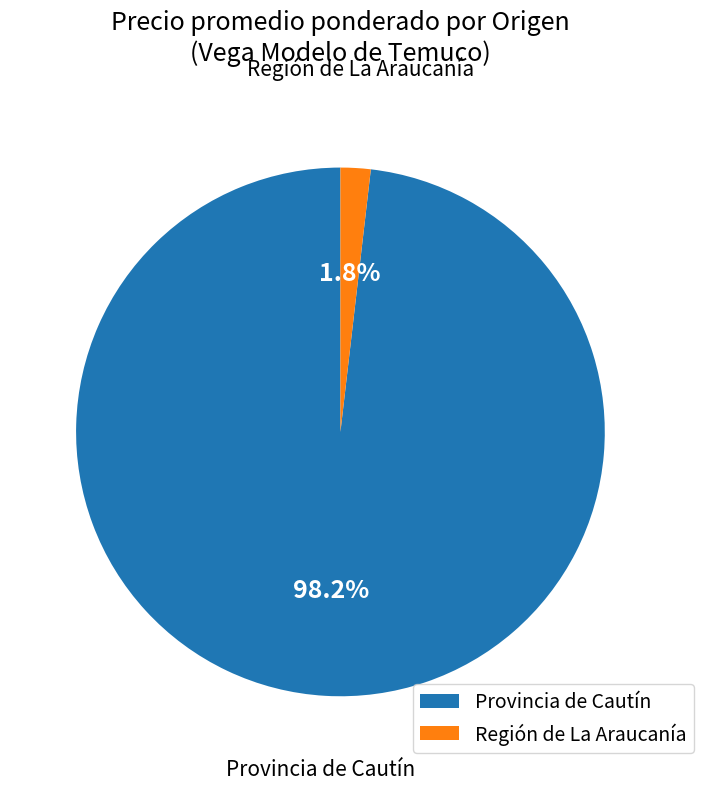

Combined, do Región de La Araucanía and Provincia de Cautín account for over 50%?

Yes